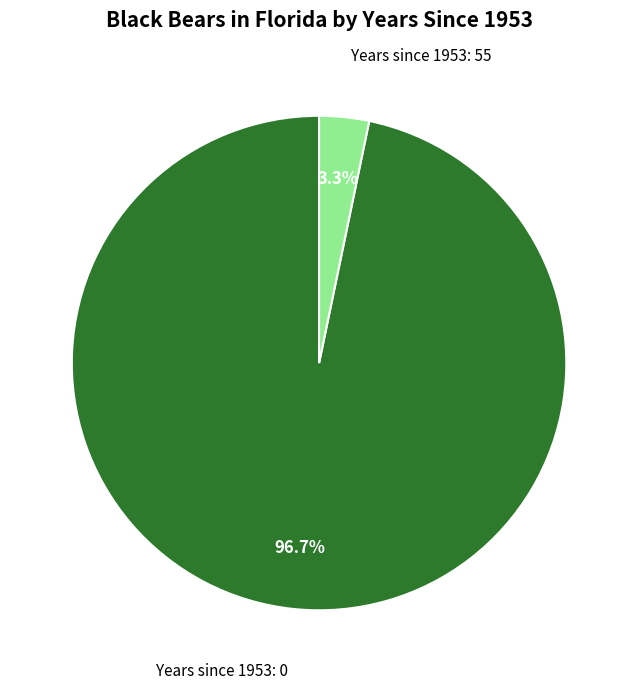

Is there any slice that represents more than half of the pie?

Yes